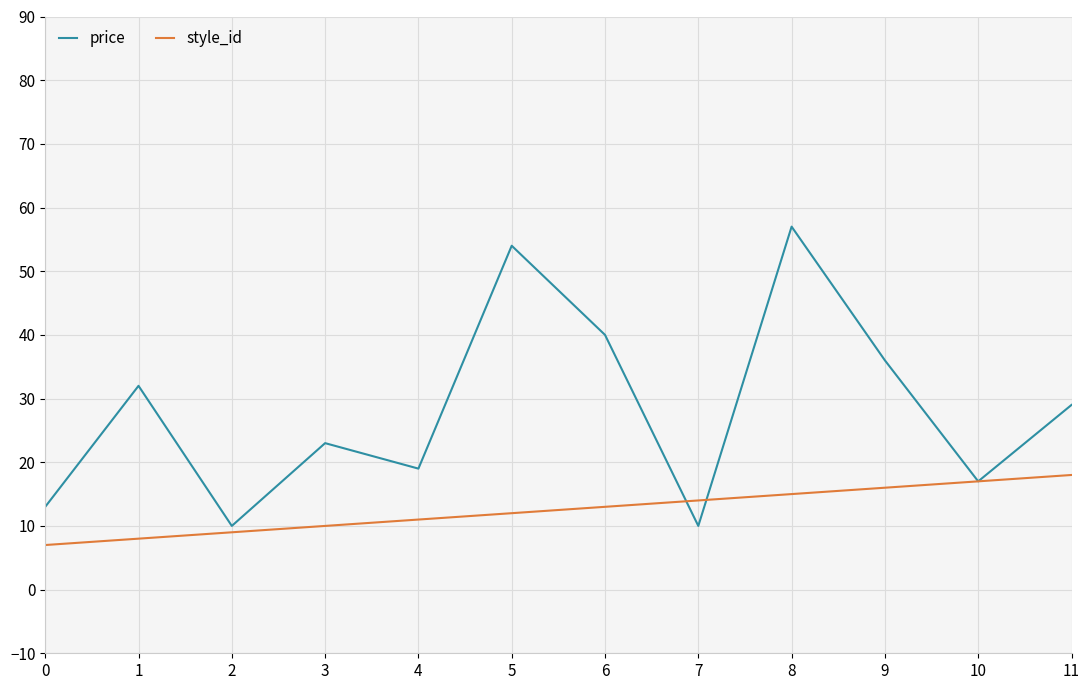

List the series in order of their peak value, lowest first.

style_id, price